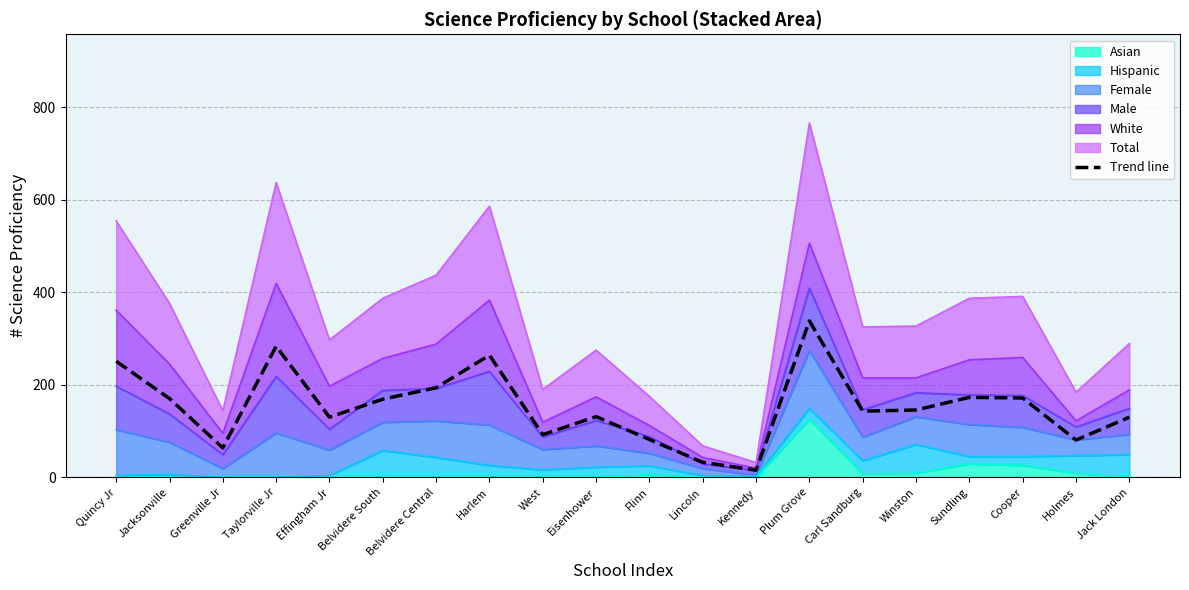

Reading left to right, extract all data points from this chart.

Quincy Jr=250.9	Jacksonville=170.3	Greenville Jr=63.7	Taylorville Jr=283.4	Effingham Jr=130.0	Belvidere South=169.0	Belvidere Central=193.7	Harlem=263.9	West=92.3	Eisenhower=131.3	Flinn=81.9	Lincoln=32.5	Kennedy=15.6	Plum Grove=338.0	Carl Sandburg=143.0	Winston=145.6	Sundling=172.9	Cooper=171.6	Holmes=80.6	Jack London=130.0